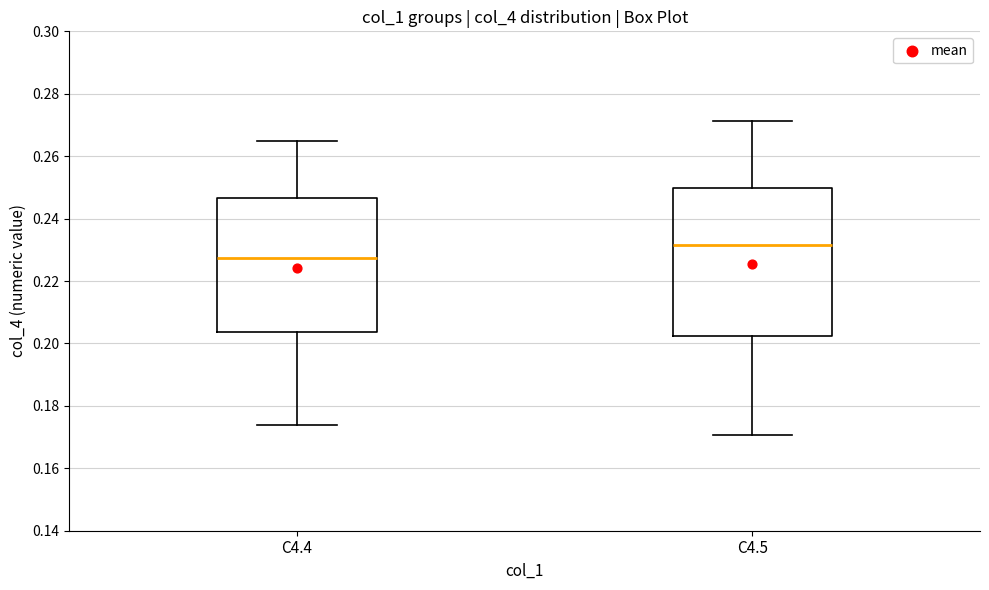

Reading left to right, read every box against the y-axis: the position of its median line, the range the box covers, and the ends of its whiskers. The values are not printed on the chart, so give them approximately, as read against the axis.

C4.4: median 0.228, box 0.204 to 0.246, whiskers 0.174 to 0.264
C4.5: median 0.232, box 0.202 to 0.250, whiskers 0.170 to 0.272